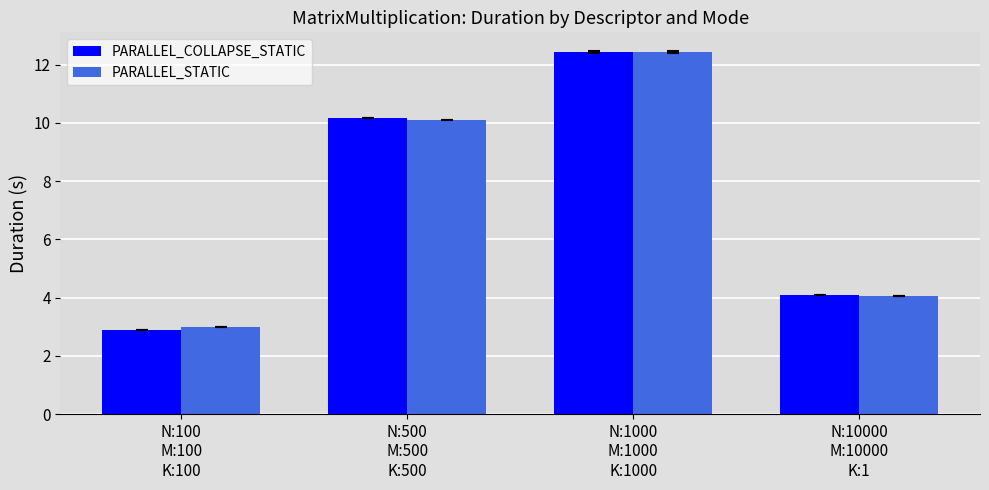

What is the difference between the maximum and minimum values in the PARALLEL_STATIC series?

9.5